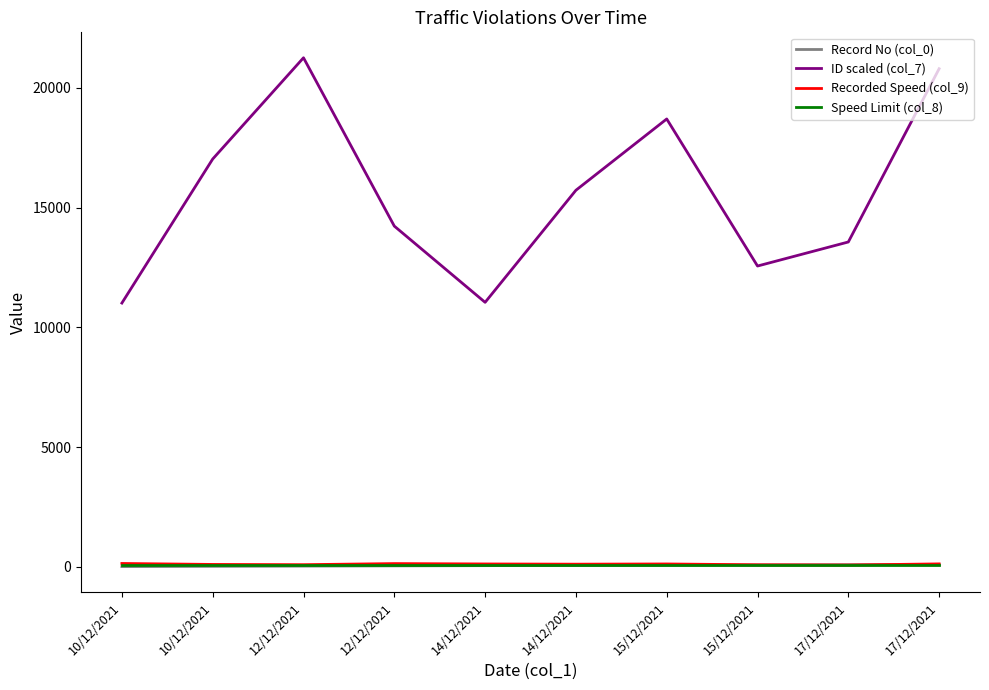

True or false: ID scaled (col_7) and Speed Limit (col_8) intersect in this chart.

False